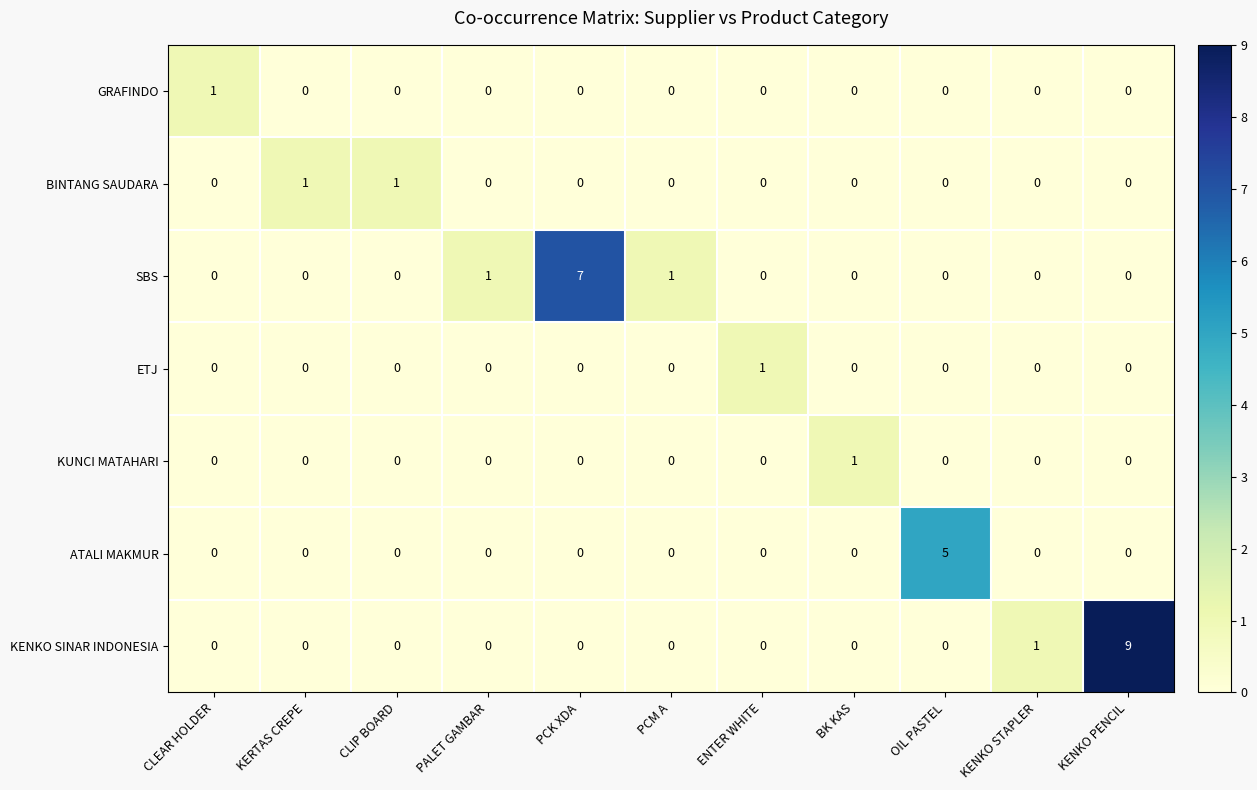

What is the greatest value displayed?

9